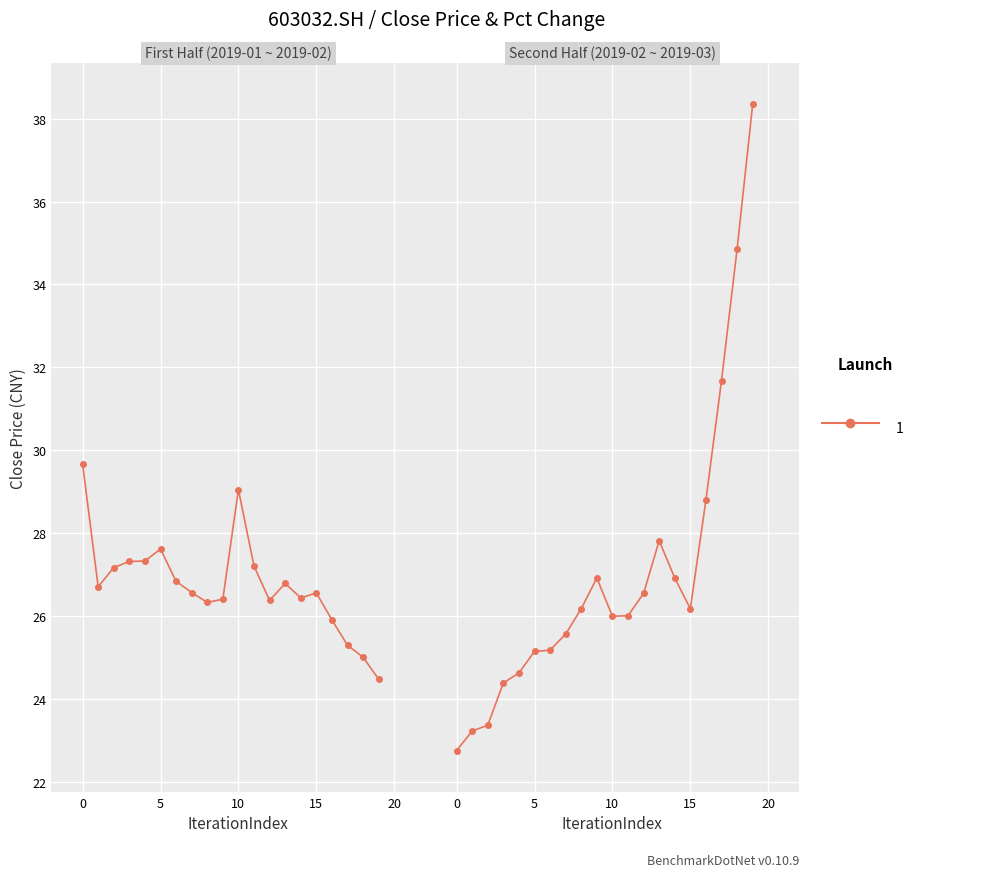

Which has a higher value, 11 or 23?

11